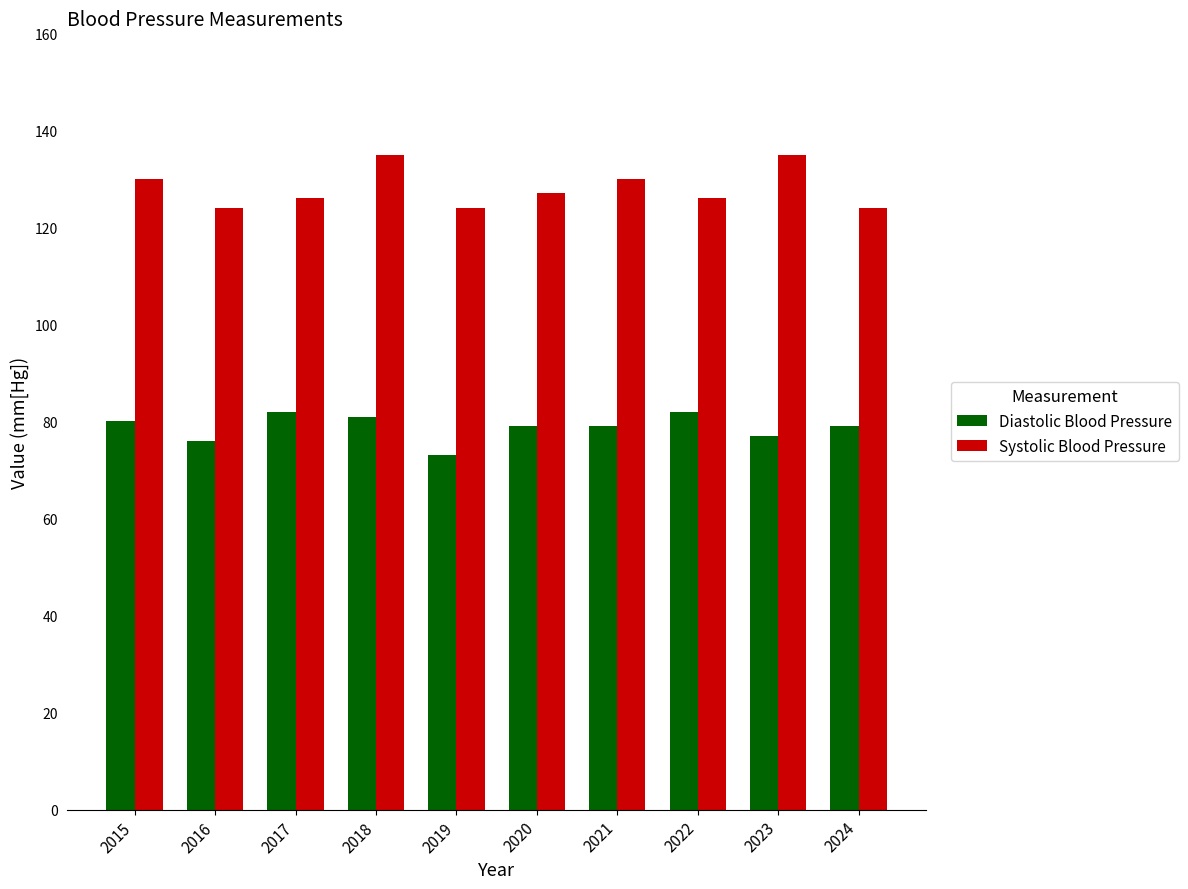

What value does the Systolic Blood Pressure series have at 2022, to the nearest 5?

125